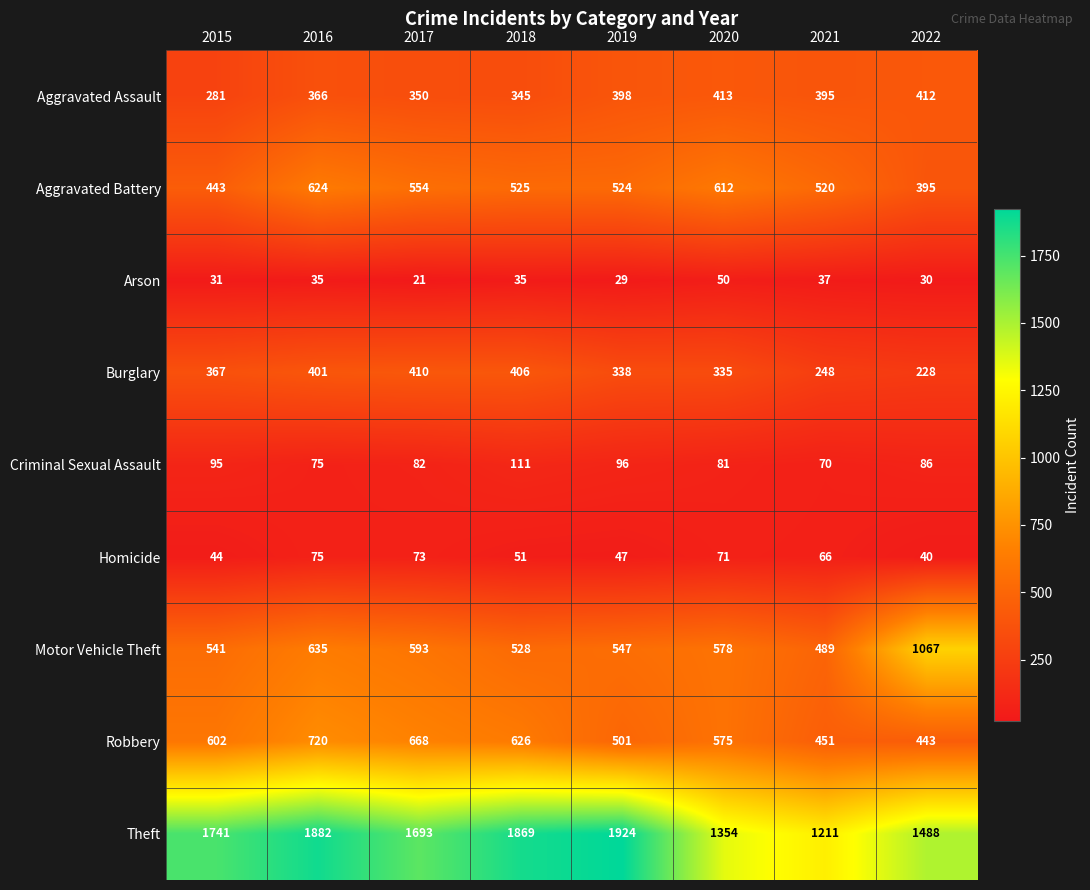

Which series has the largest total across all categories?

Theft